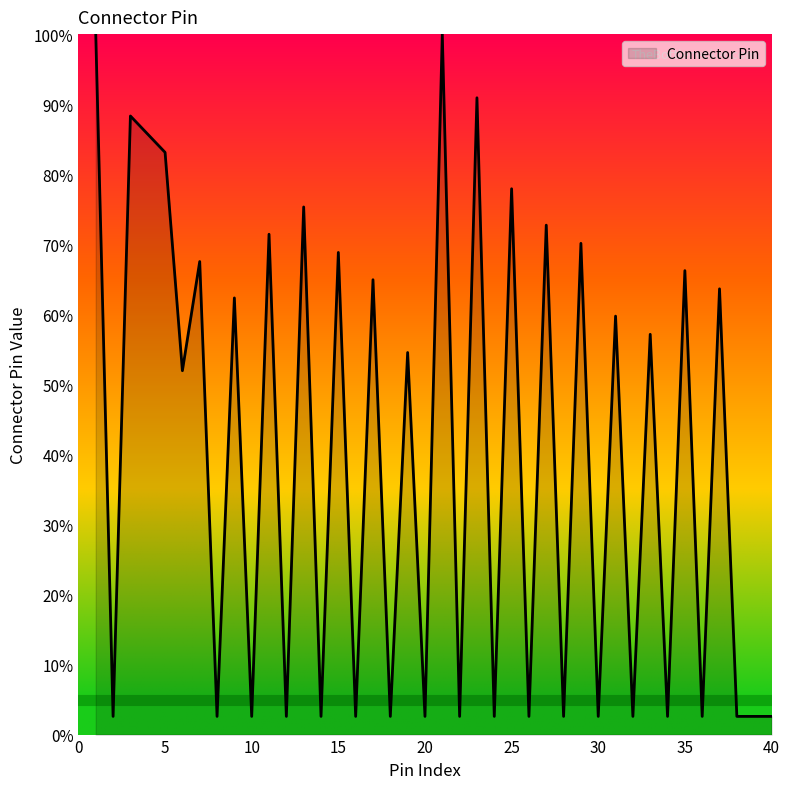

What is the minimum value shown in the chart?

2.6